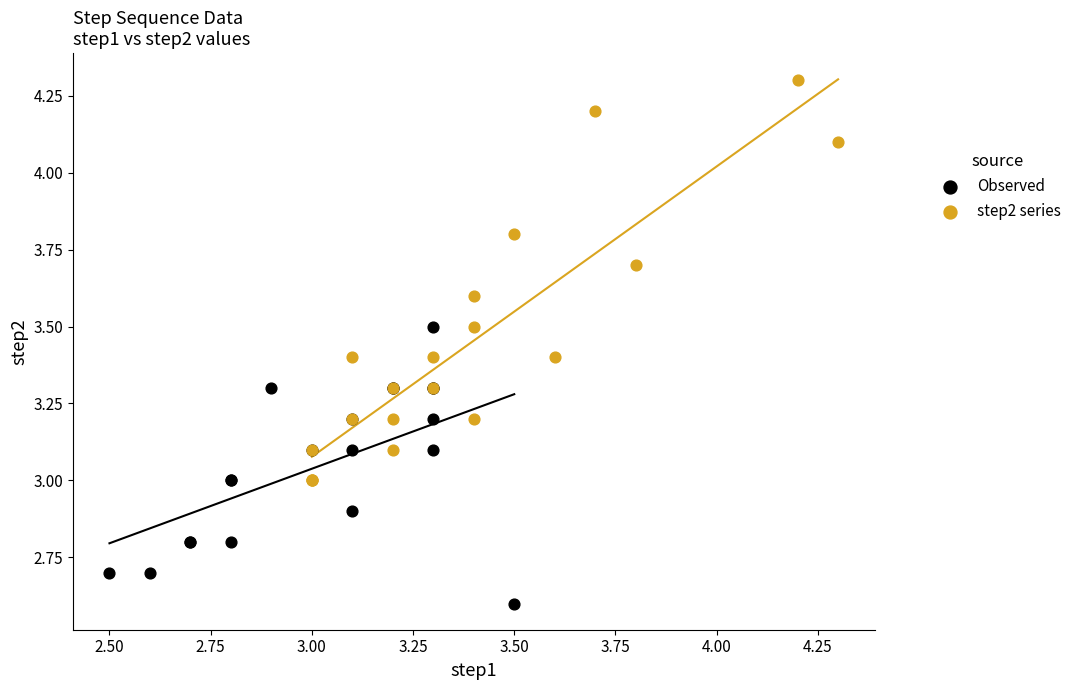

Which series contains the highest Y value?

step2 series